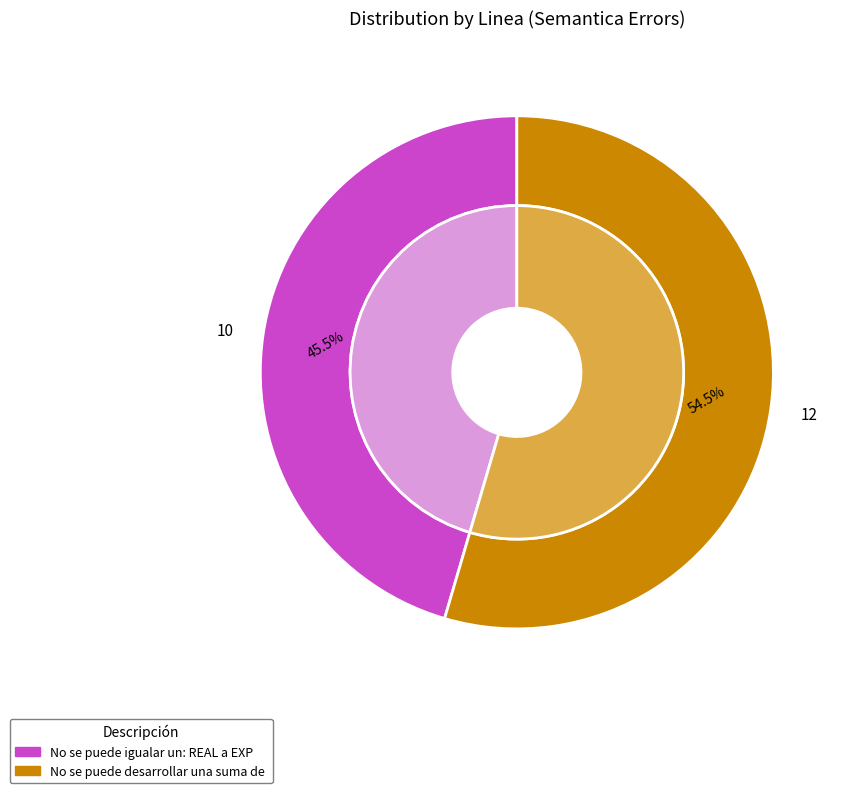

To the nearest percent, what is the average slice percentage?

50%